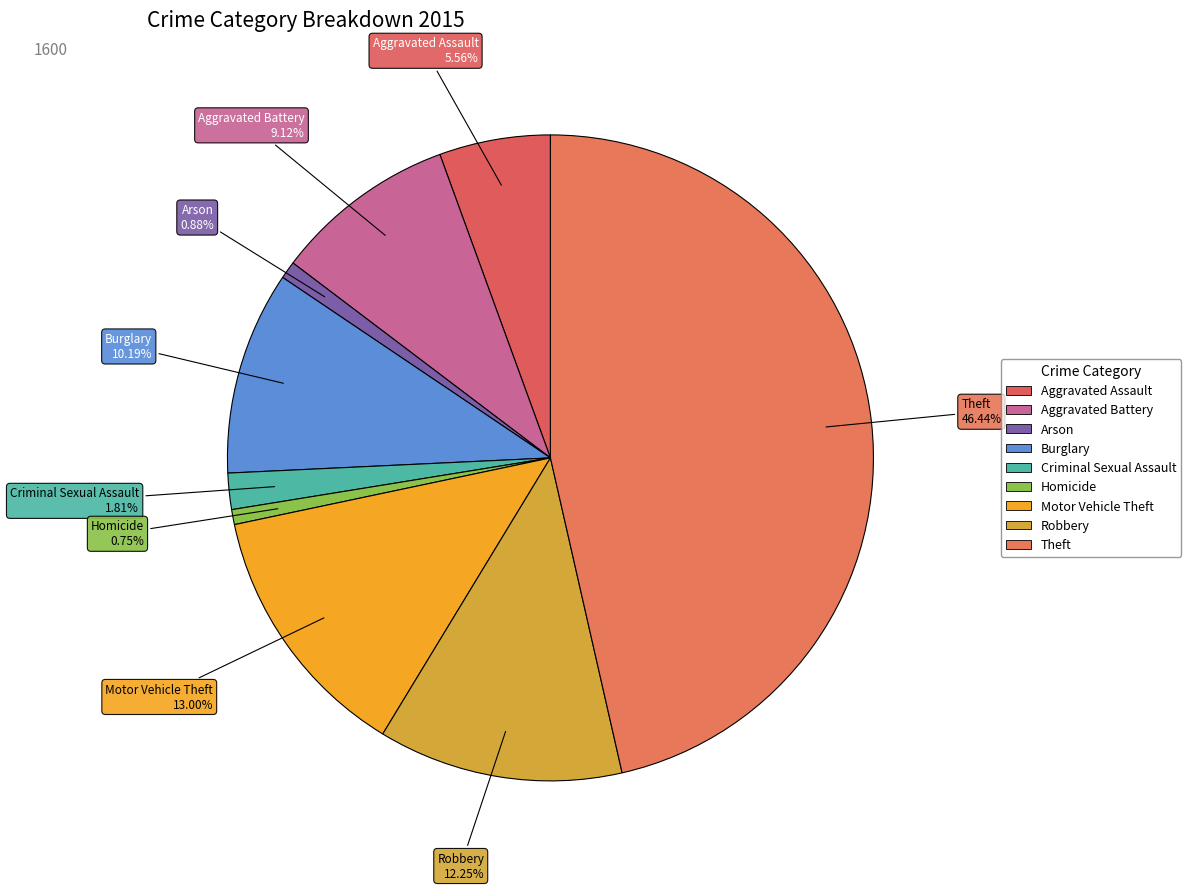

How many segments does this pie chart have?

9